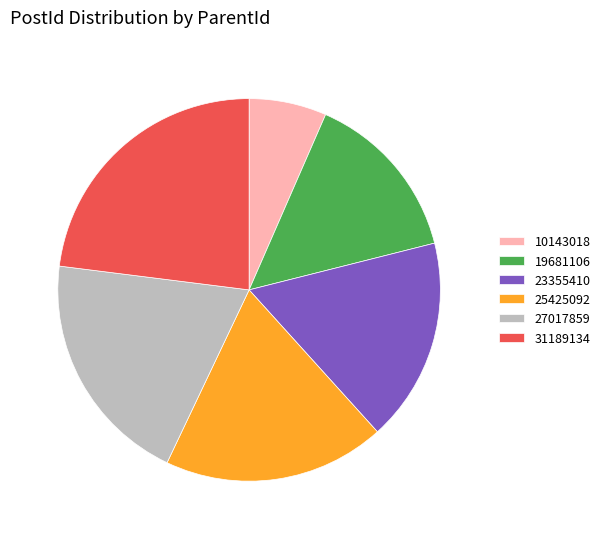

Does 31189134 account for over 50% of the chart?

No